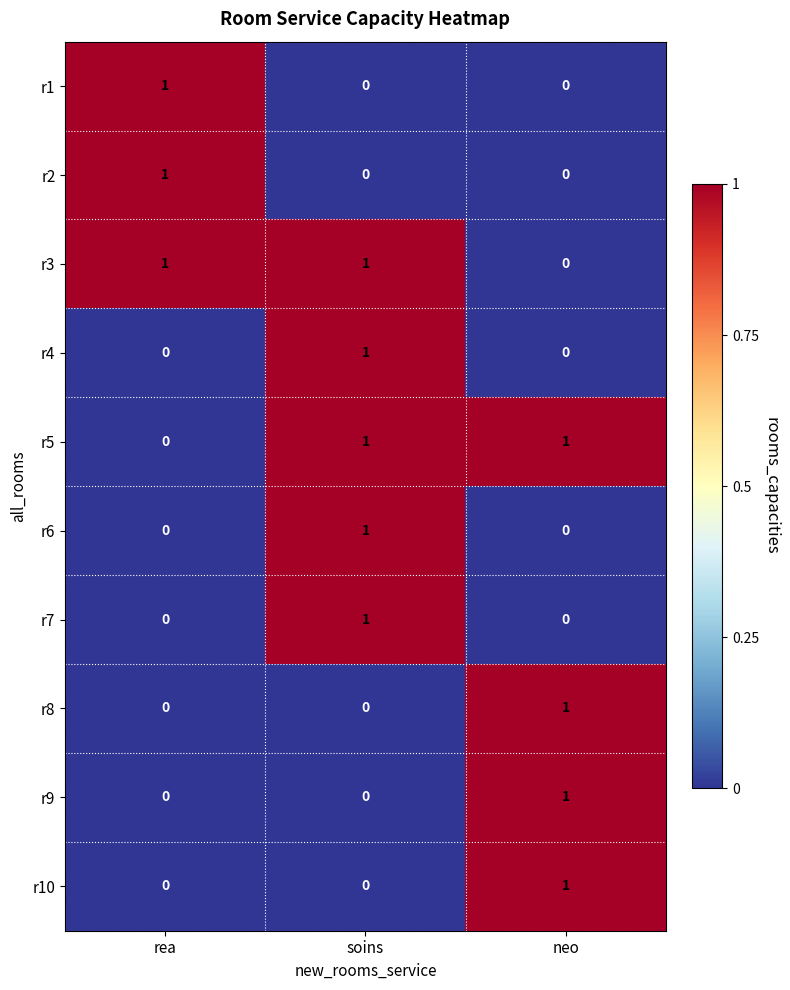

True or false: r3 has a value of 0 at neo.

True